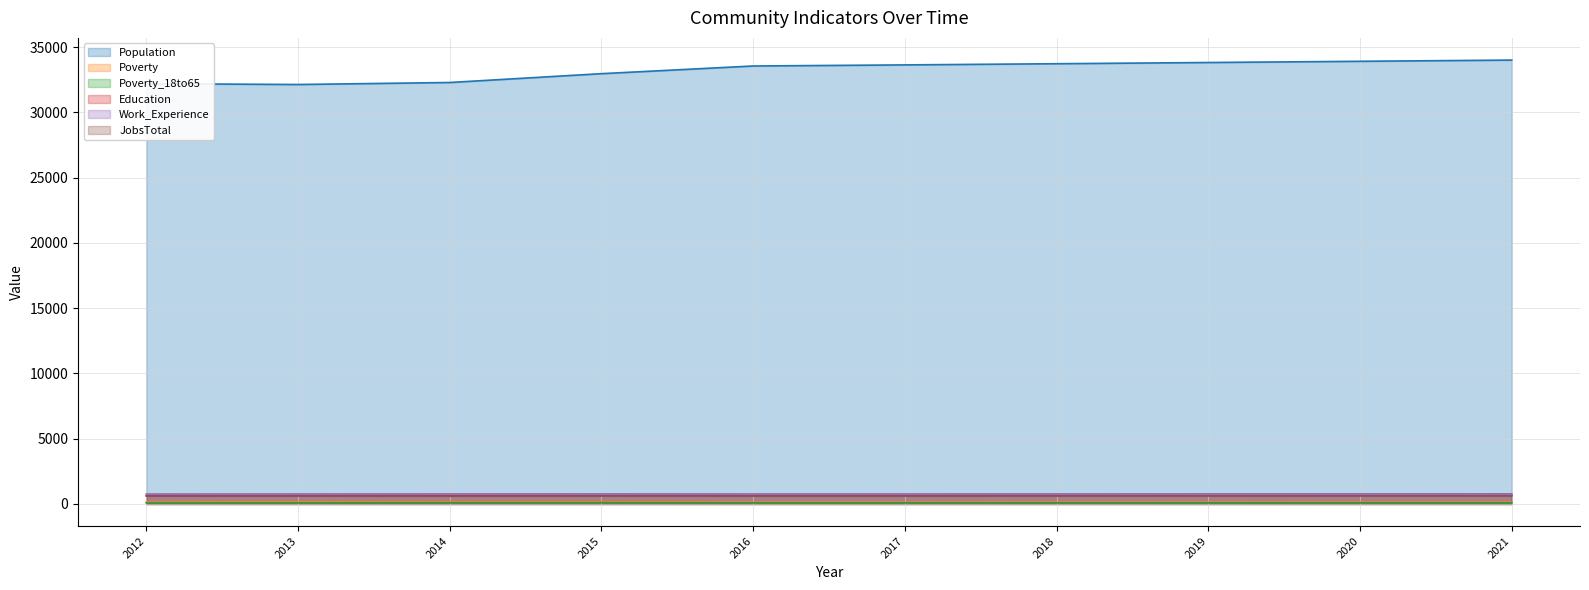

What is the value of the Work_Experience point at the 1st from the left?

761